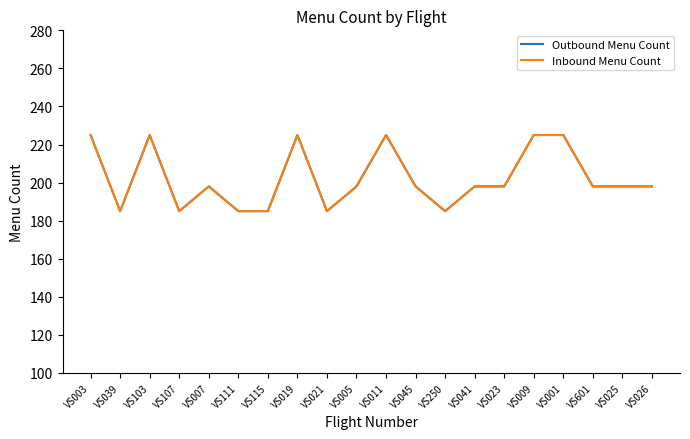

What is the total value across all series at VS103?

450